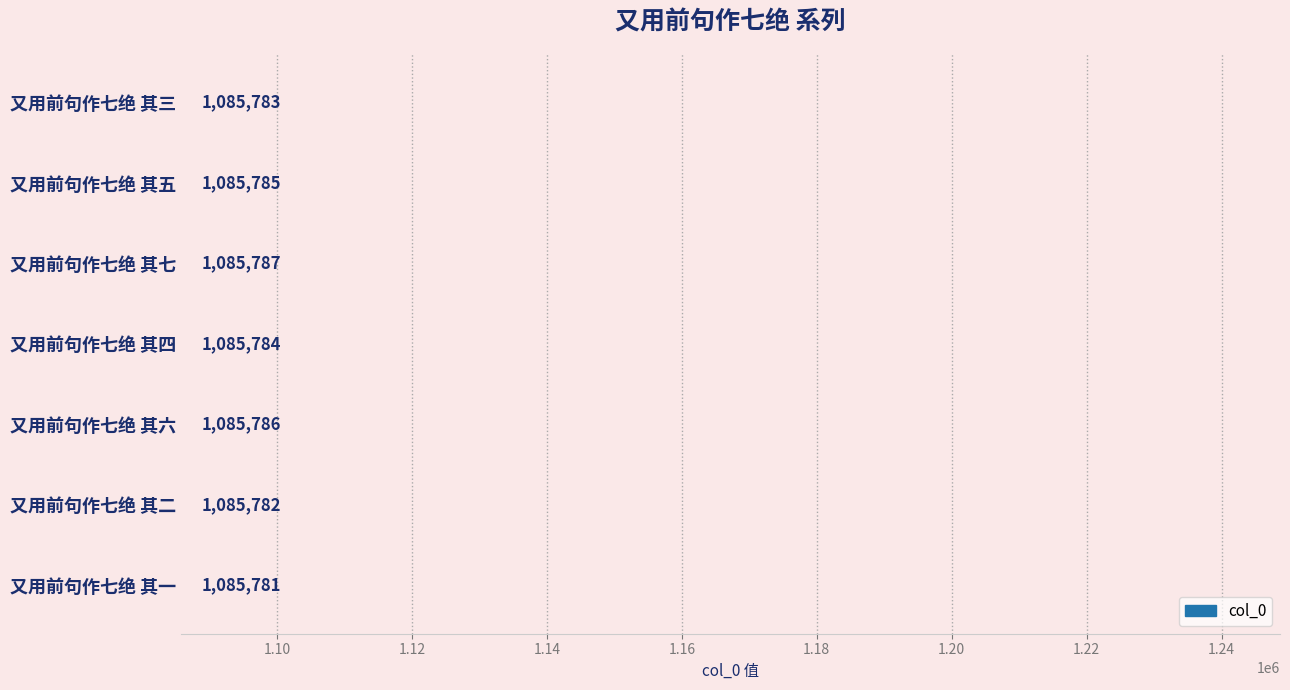

Reading top to bottom, list all the values displayed in this chart.

又用前句作七绝 其三=1085783	又用前句作七绝 其五=1085785	又用前句作七绝 其七=1085787	又用前句作七绝 其四=1085784	又用前句作七绝 其六=1085786	又用前句作七绝 其二=1085782	又用前句作七绝 其一=1085781